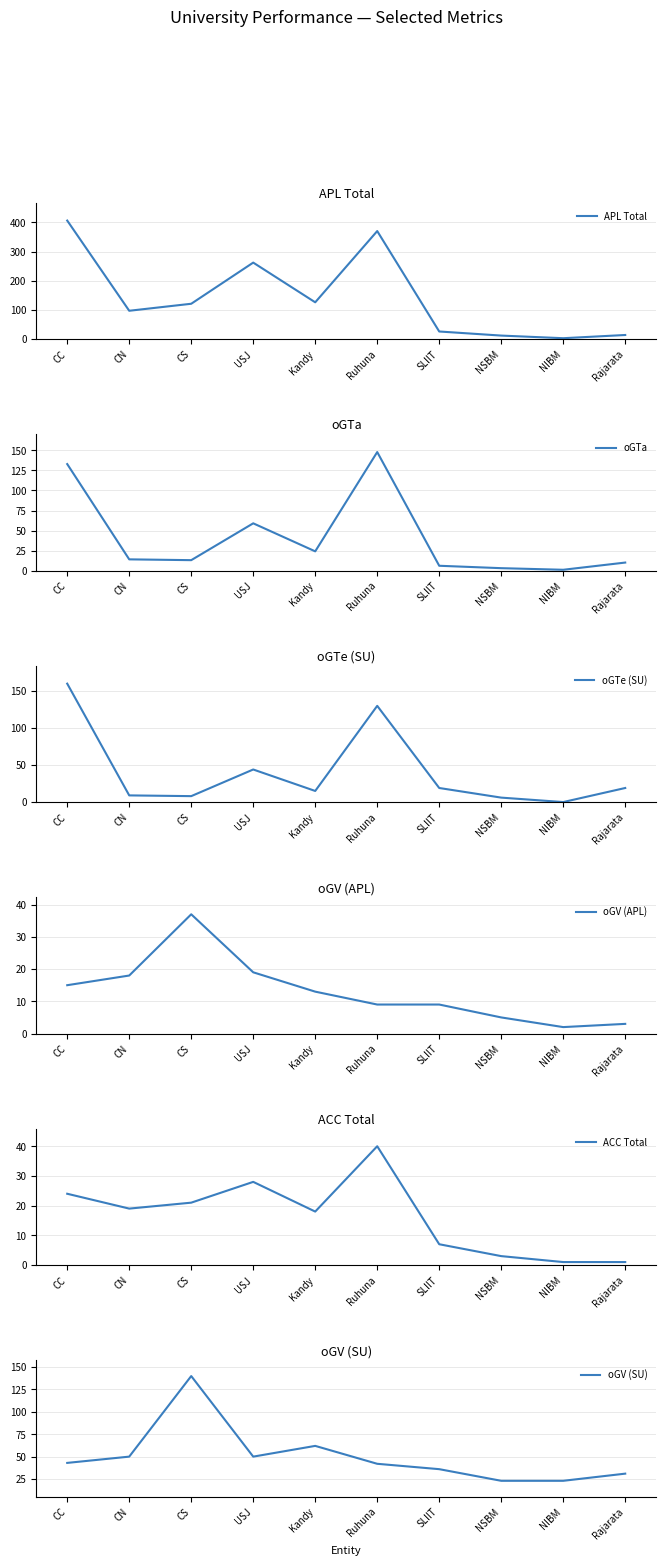

Where is APL Total nearest to the value 204?

USJ